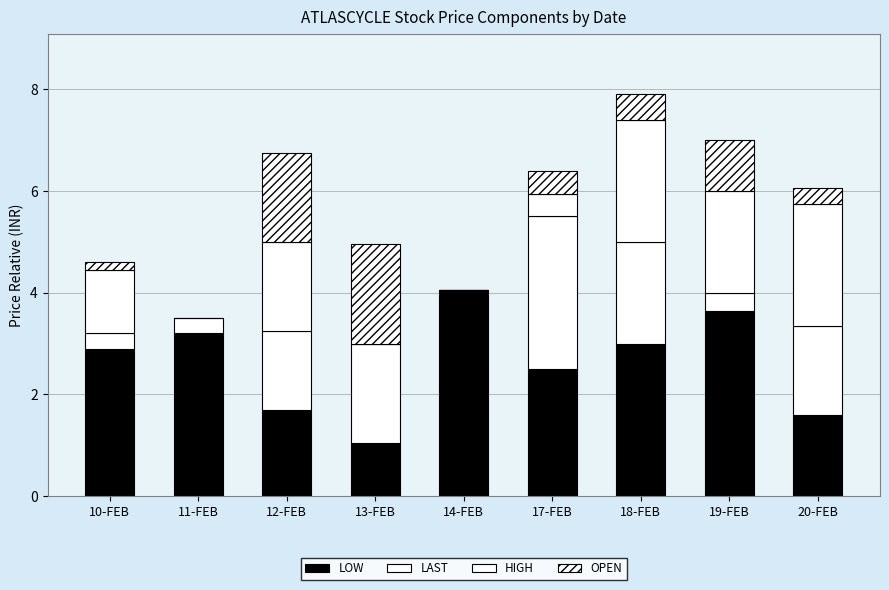

What is the label of the 4th bar from the right?

17-FEB